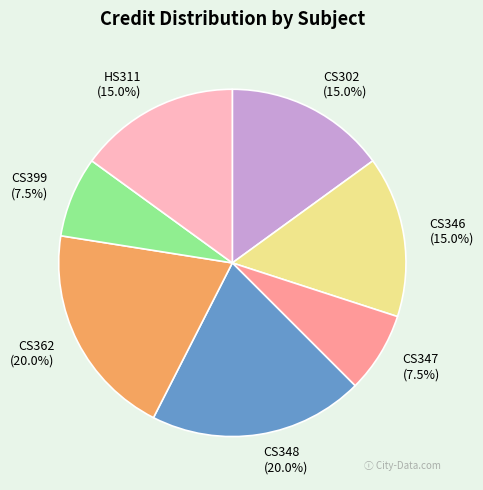

How many slices are in this pie chart?

7